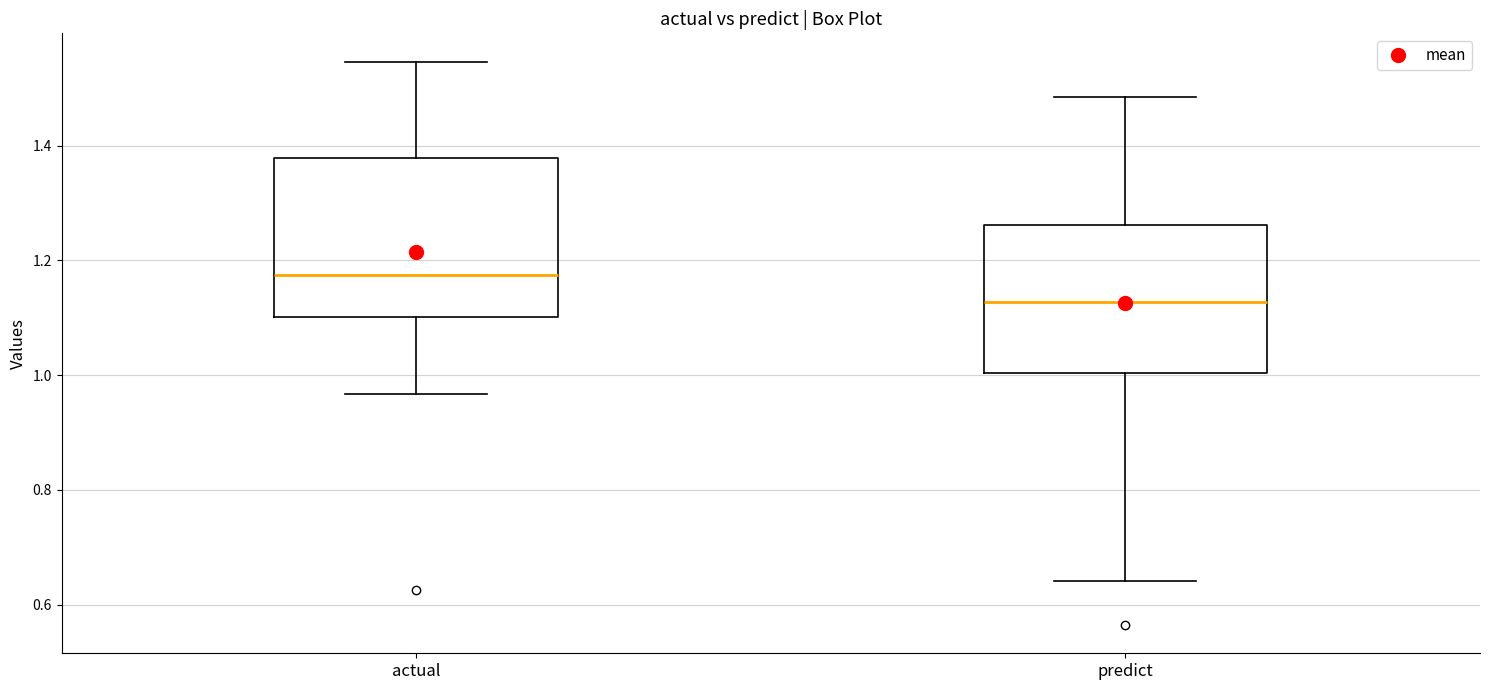

Reading left to right, read every box against the y-axis: the position of its median line, the range the box covers, and the ends of its whiskers. The values are not printed on the chart, so give them approximately, as read against the axis.

actual: median 1.18, box 1.10 to 1.38, whiskers 0.96 to 1.54
predict: median 1.12, box 1.00 to 1.26, whiskers 0.64 to 1.48